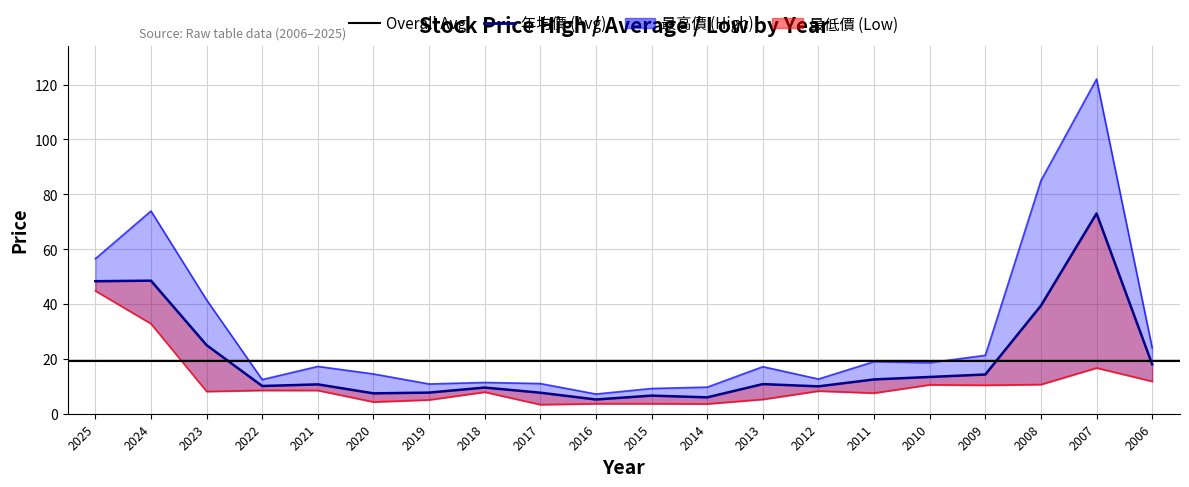

Reading right to left, extract all data points from this chart.

18.0	73.0	39.4	14.3	13.4	12.5	10.0	10.8	6.0	6.6	5.2	7.7	9.5	7.7	7.4	10.7	10.1	25.0	48.5	48.3